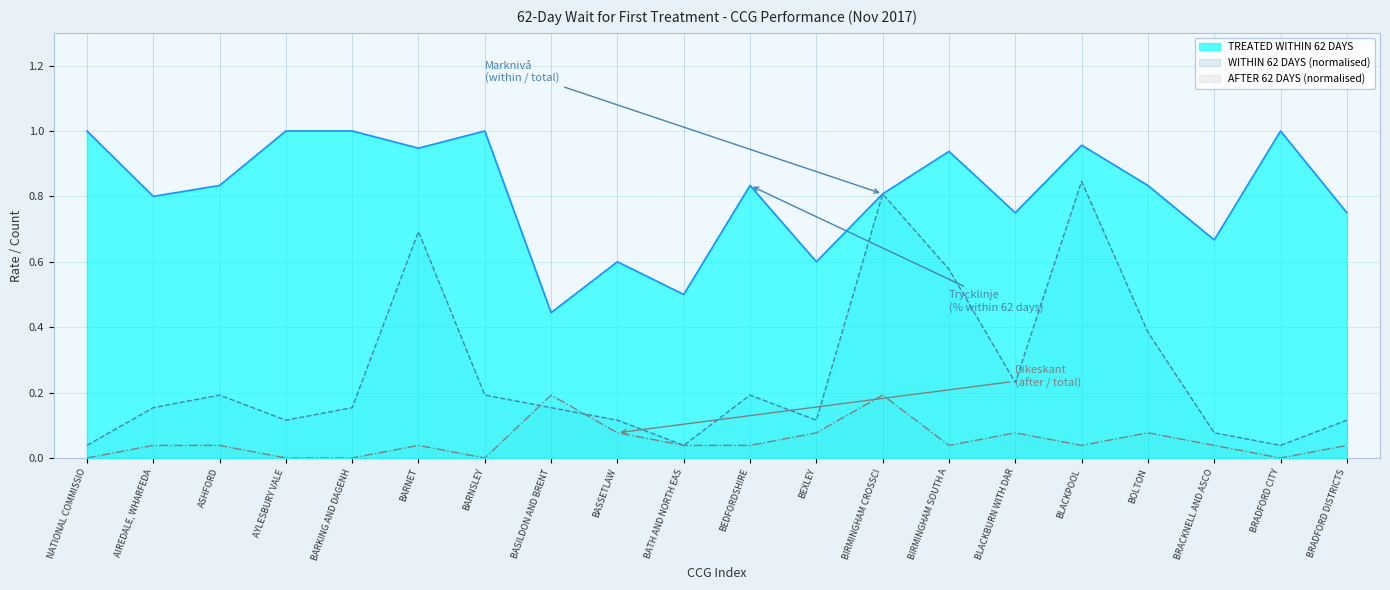

True or false: TREATED WITHIN 62 DAYS has a value of 0.4 at ALL CANCERS.

False